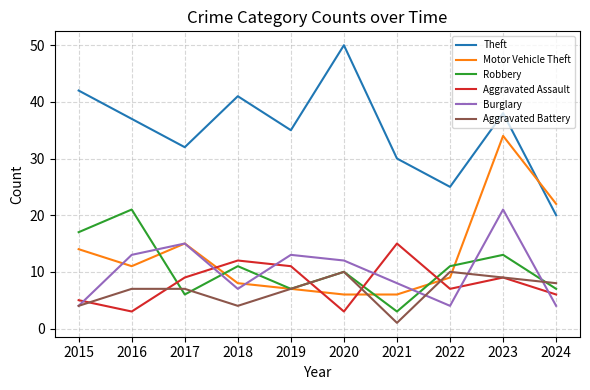

Between 2022 and 2024, which series saw the biggest shift?

Motor Vehicle Theft